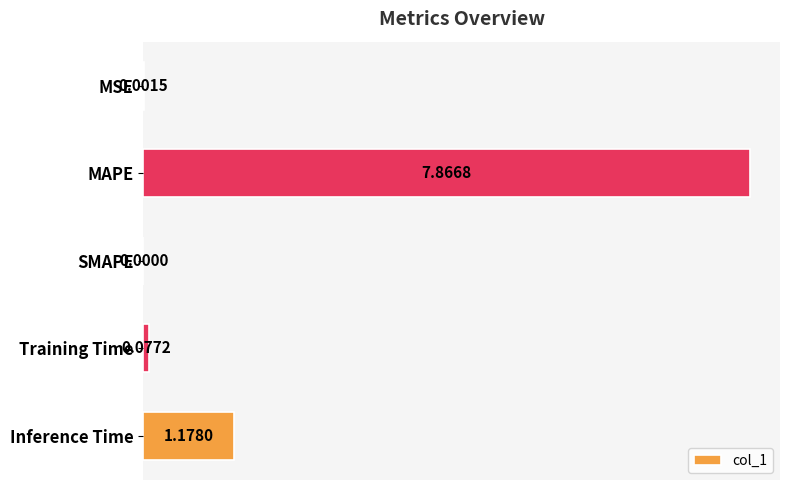

What is the change in value from MAPE to Inference Time?

-6.7